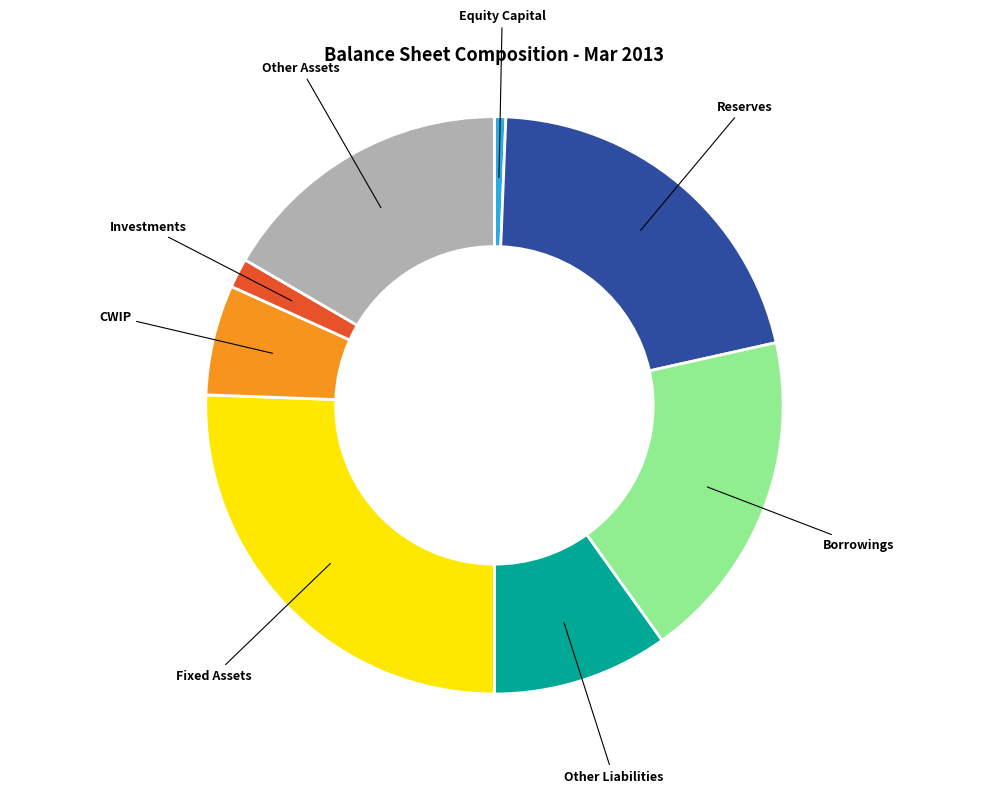

Does any single category account for the majority?

No